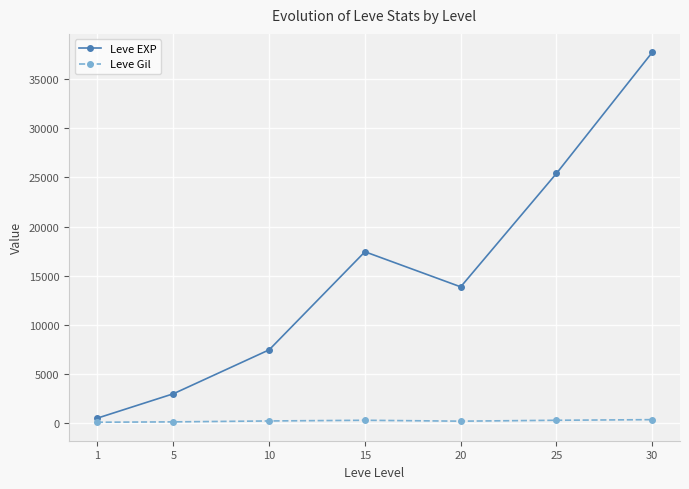

What is the difference between the maximum and minimum values in the Leve EXP series?

37204.8